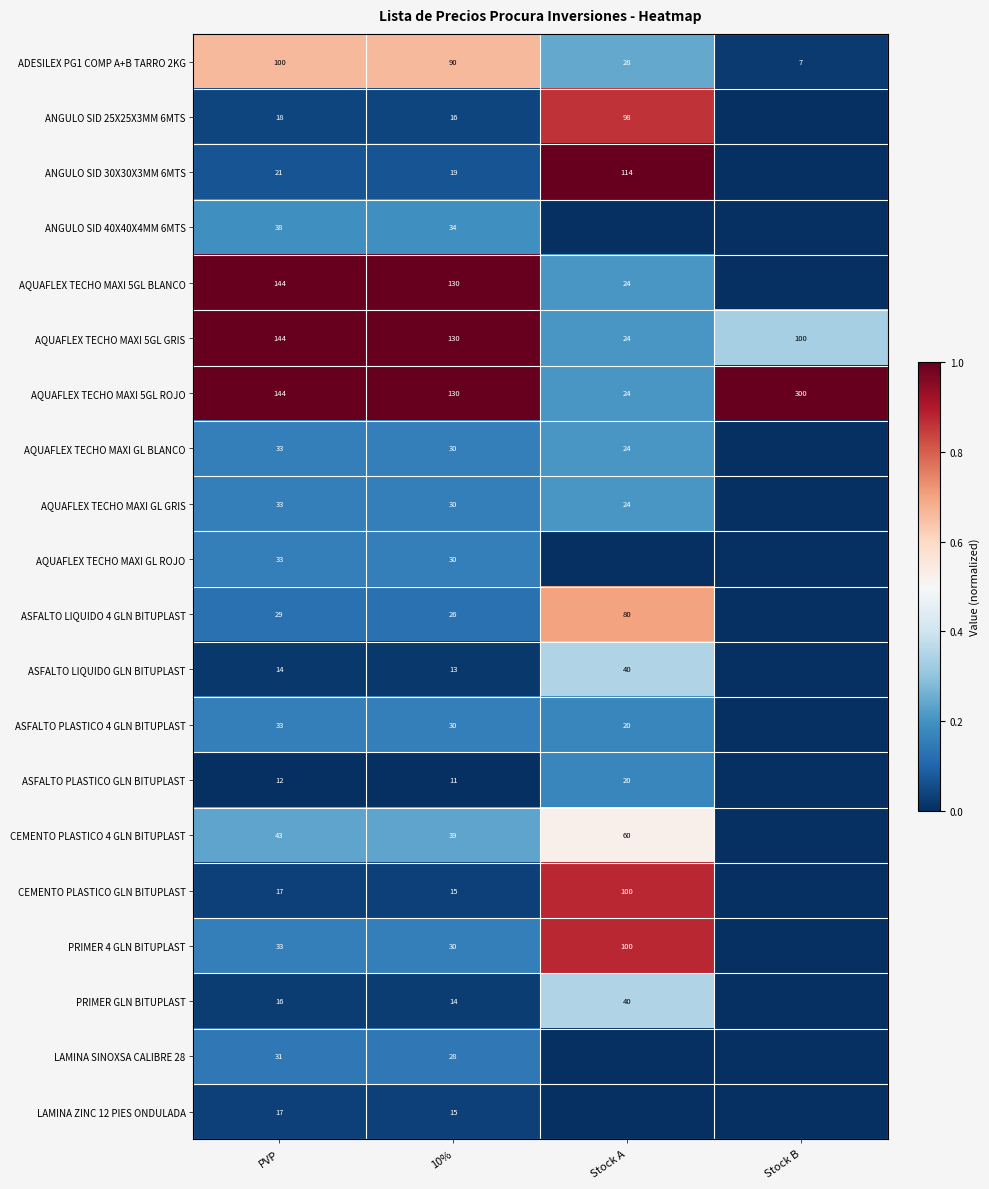

What is the spread (max minus min) of values at 10%?

119